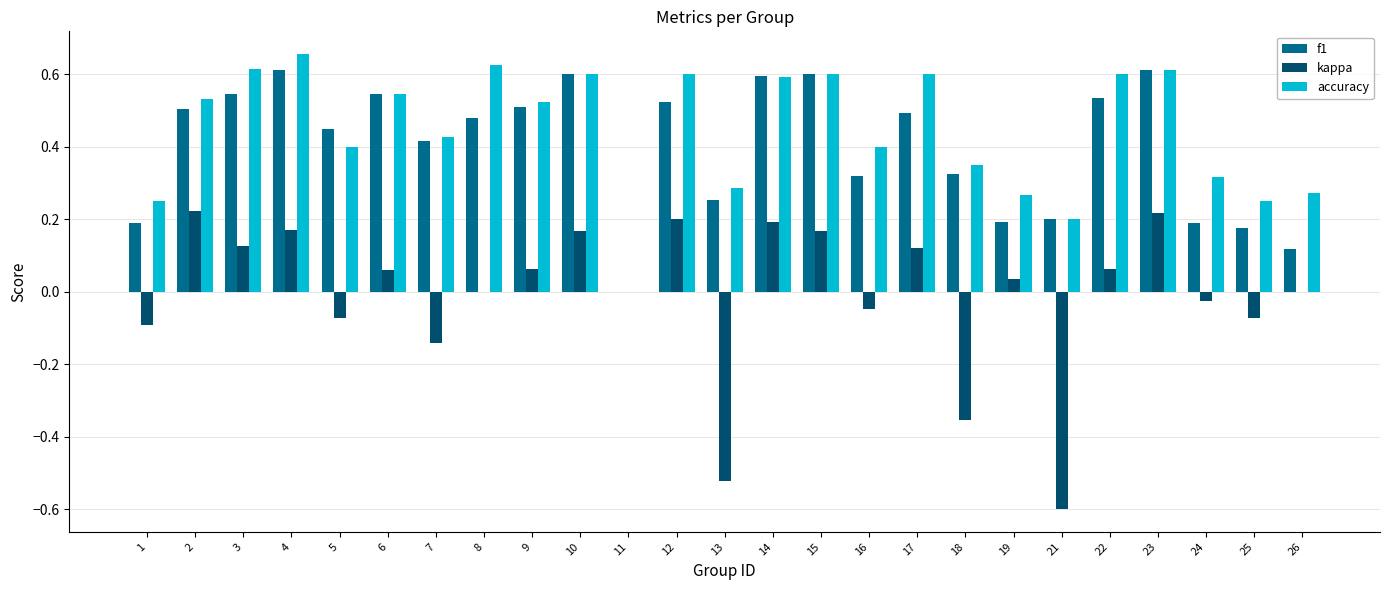

How many groups of bars are there?

25